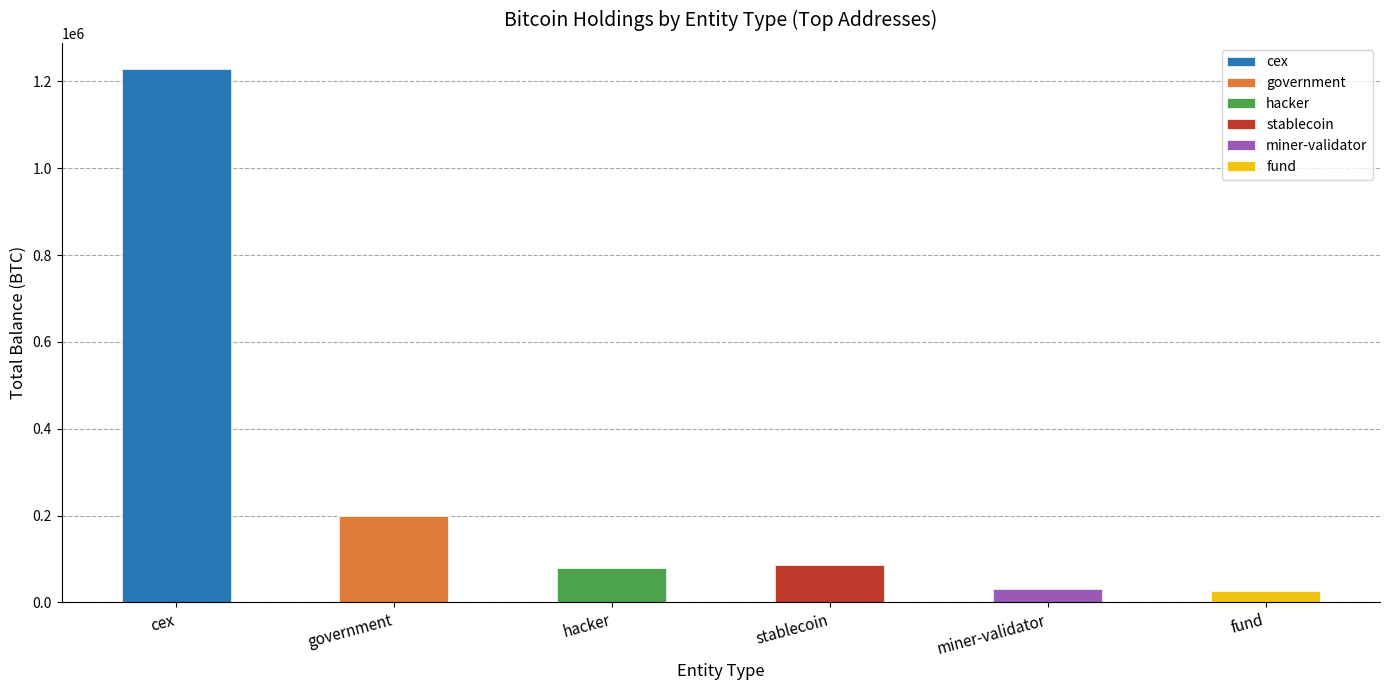

What position from the left is cex?

1